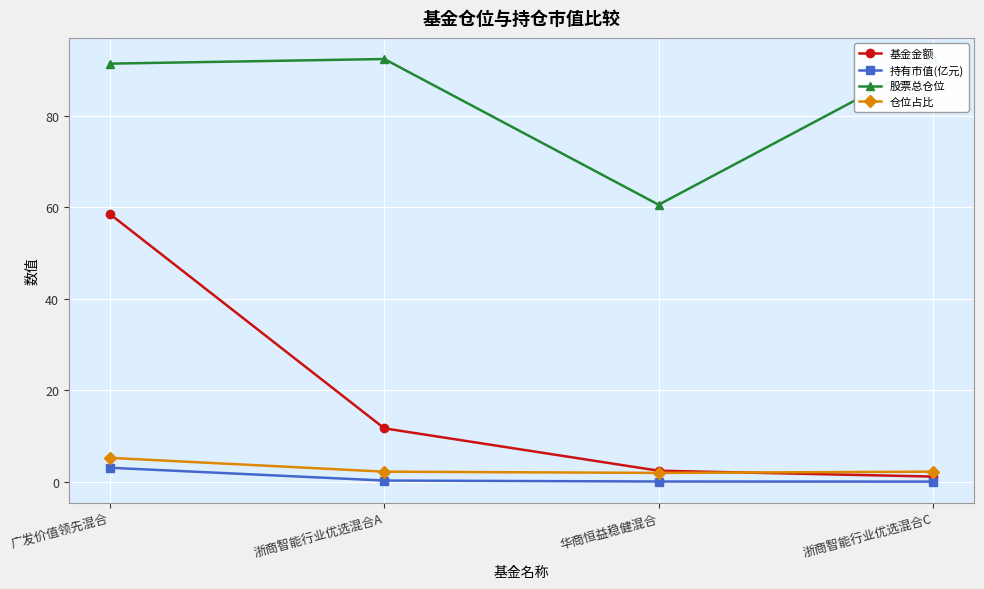

Which has a higher value, 浙商智能行业优选混合A or 广发价值领先混合?

广发价值领先混合